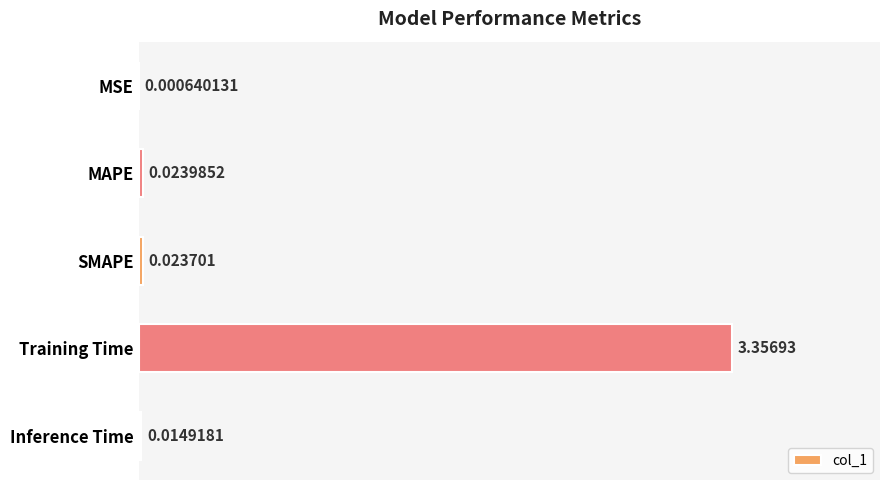

At which category does the chart reach its peak across all series?

Training Time